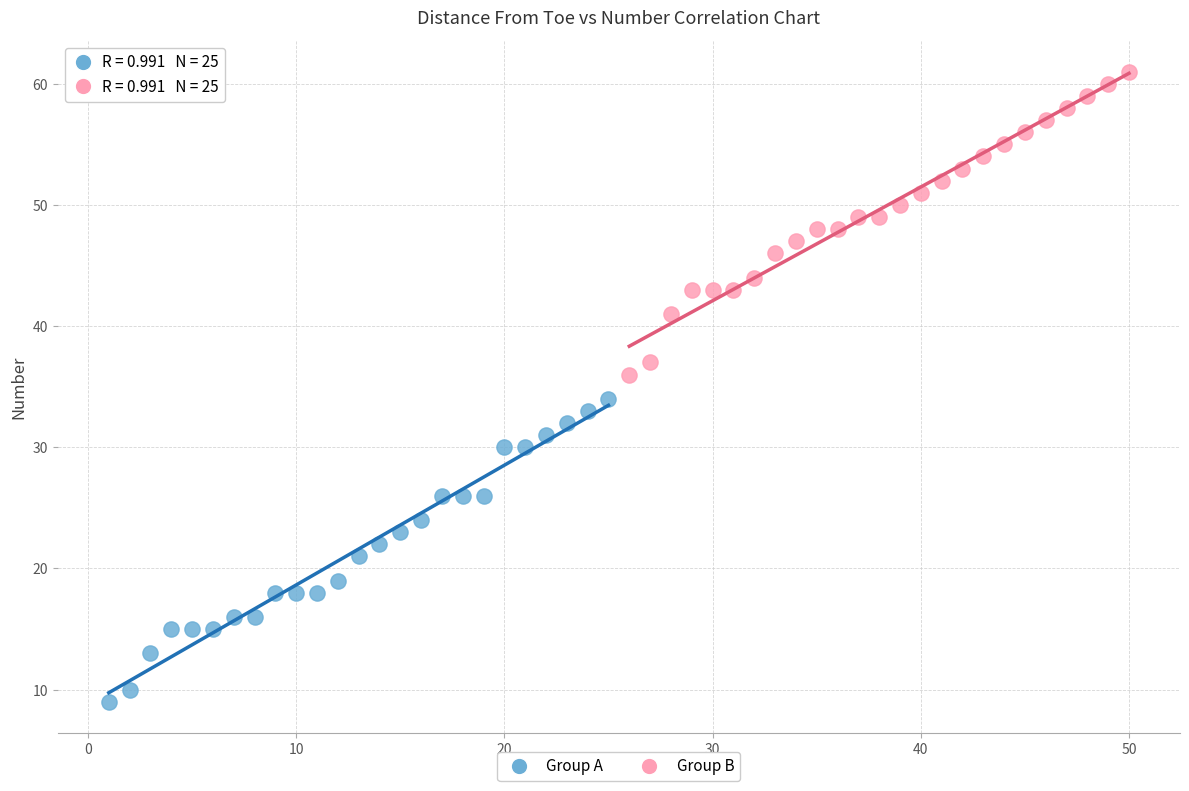

Which series reaches the maximum Y coordinate?

Group B